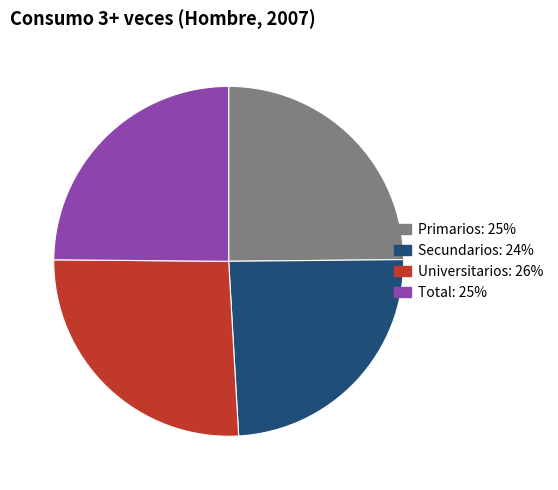

Is there a majority slice in this chart?

No